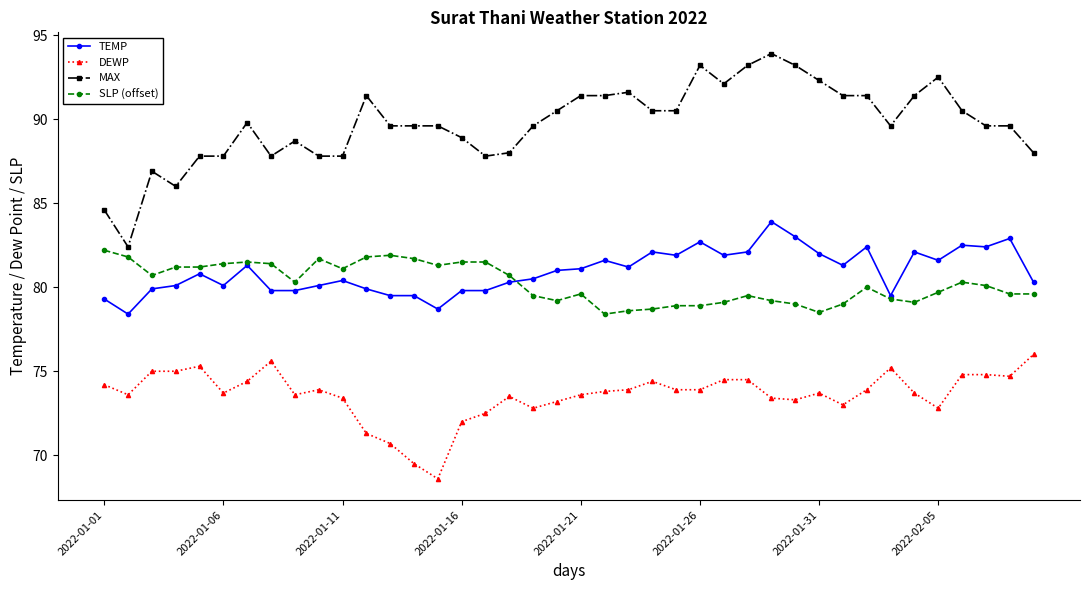

What is the minimum value for TEMP?

78.4